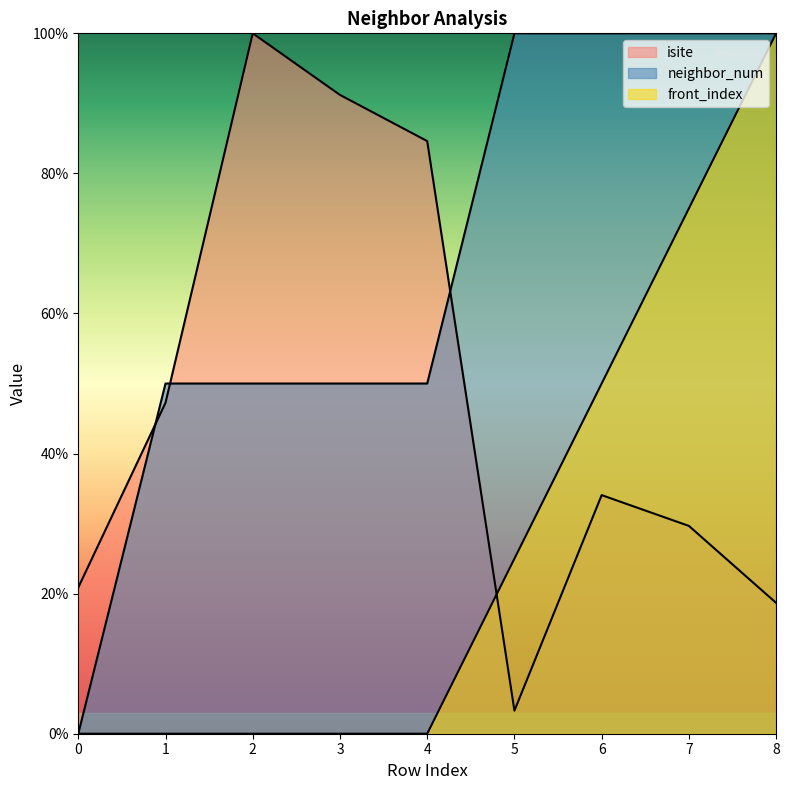

At which category does the chart reach its peak across all series?

2